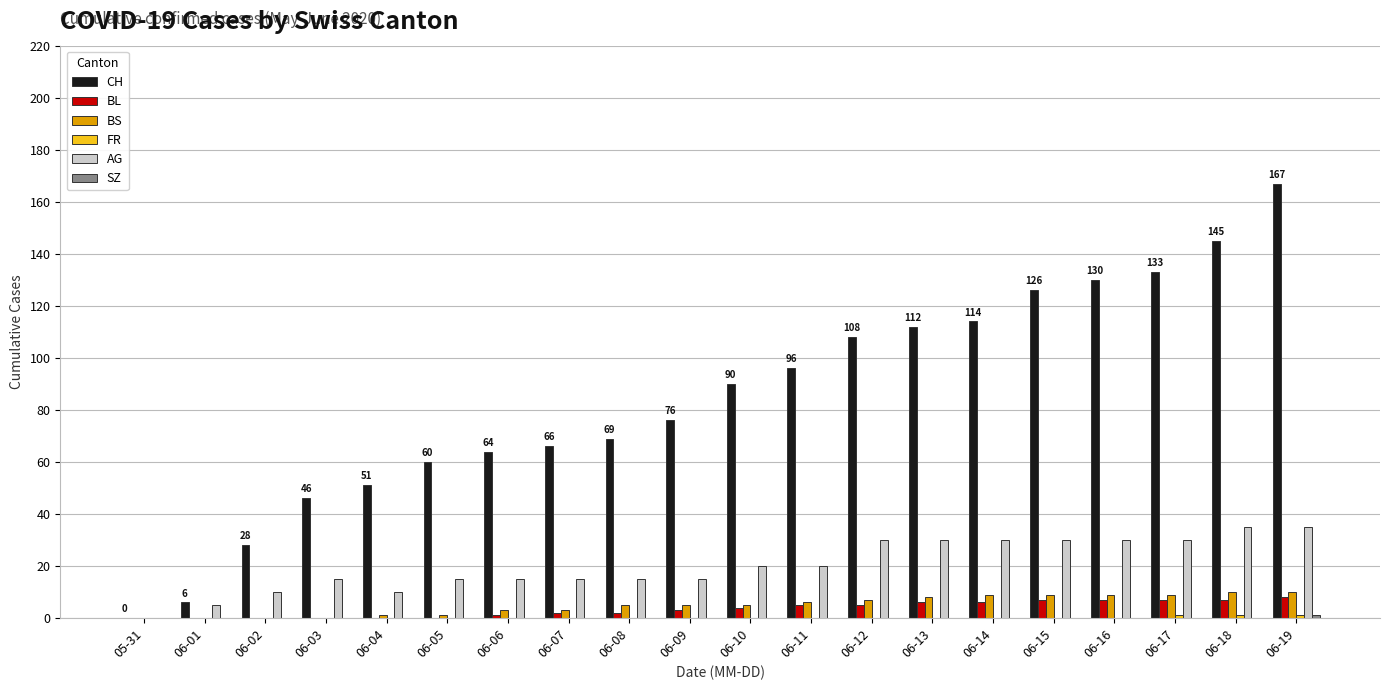

Which series has the largest total across all categories?

CH